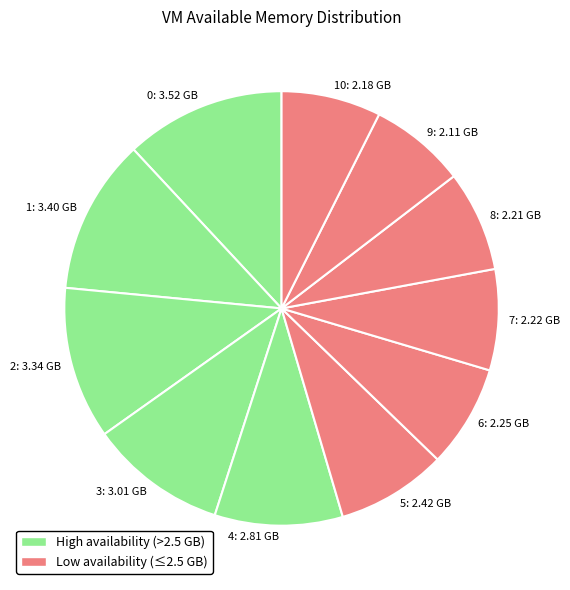

Is the sum of 2: 3.34 GB and 6: 2.25 GB greater than half?

No